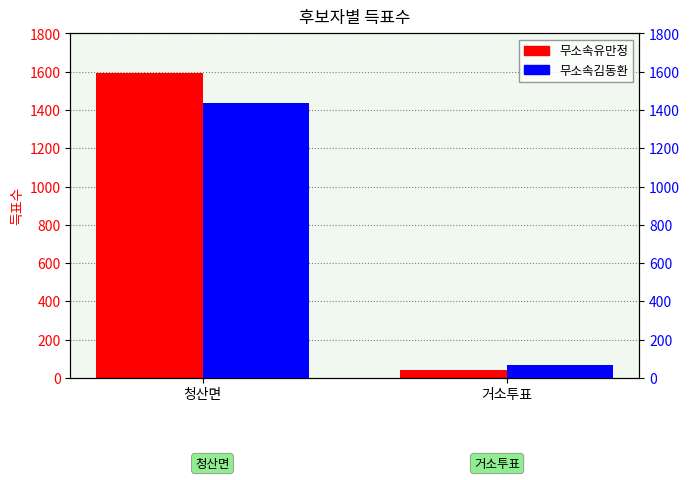

Which series has the widest spread of values?

무소속유만정